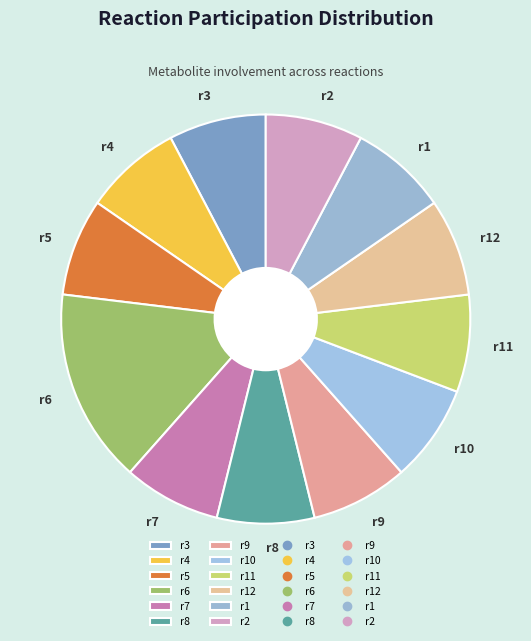

What is the largest slice in the pie chart?

r6